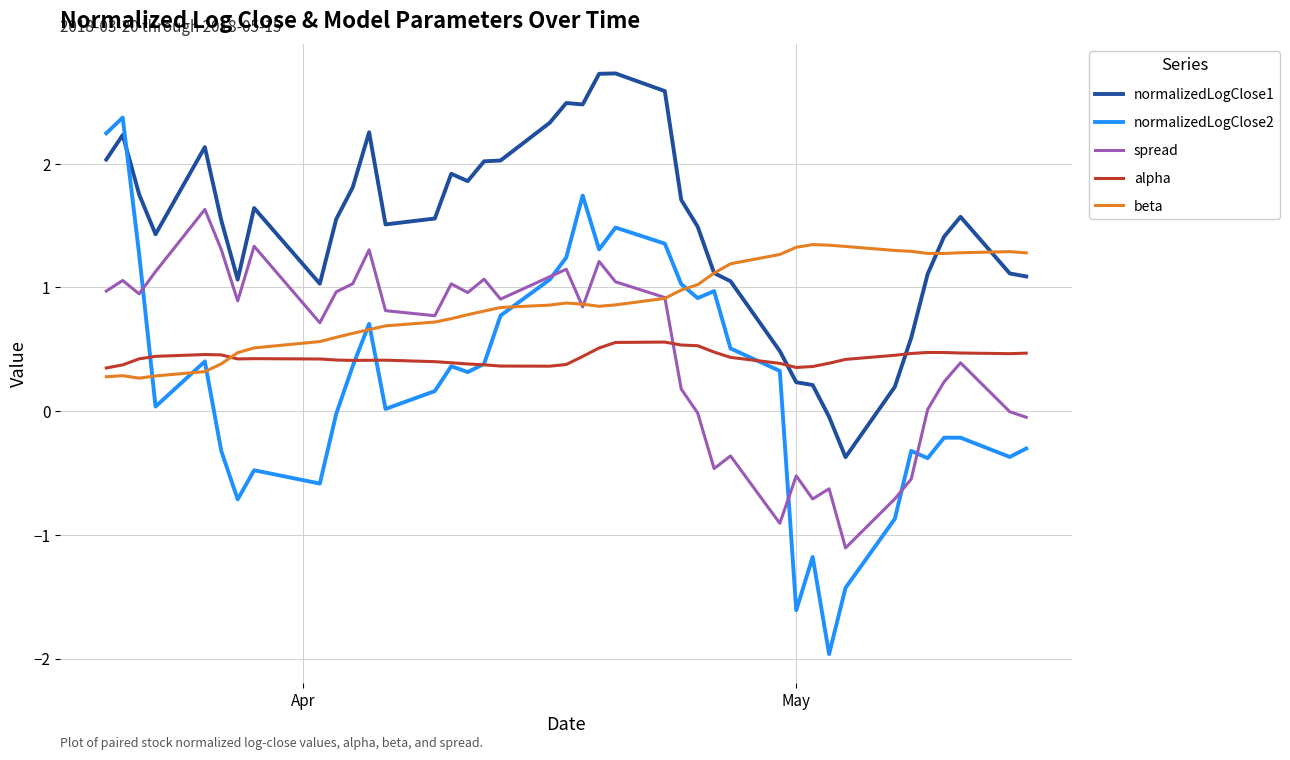

List the series in order of their peak value, lowest first.

alpha, beta, spread, normalizedLogClose2, normalizedLogClose1